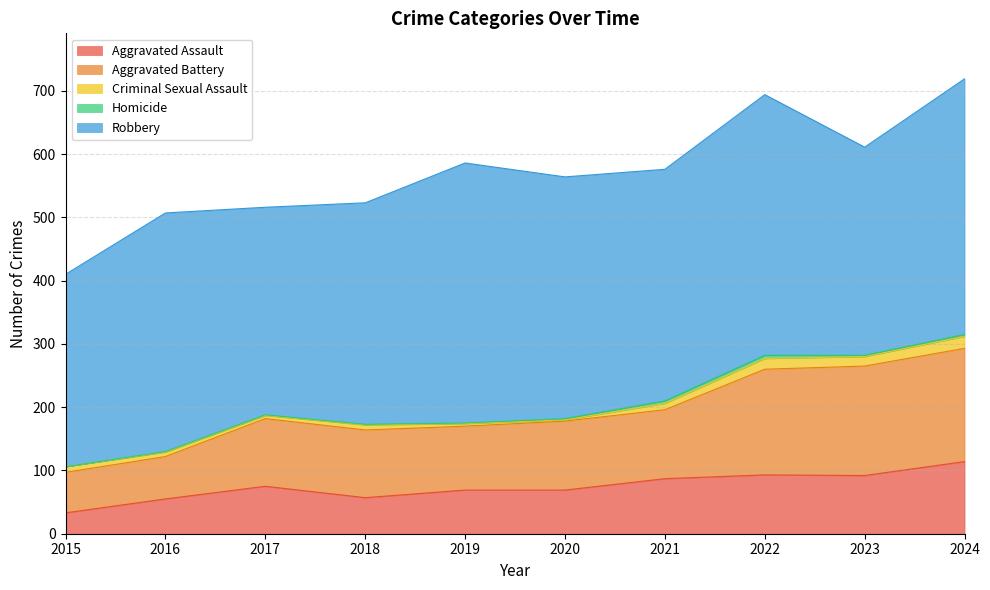

What is the sum of all Criminal Sexual Assault values?

96